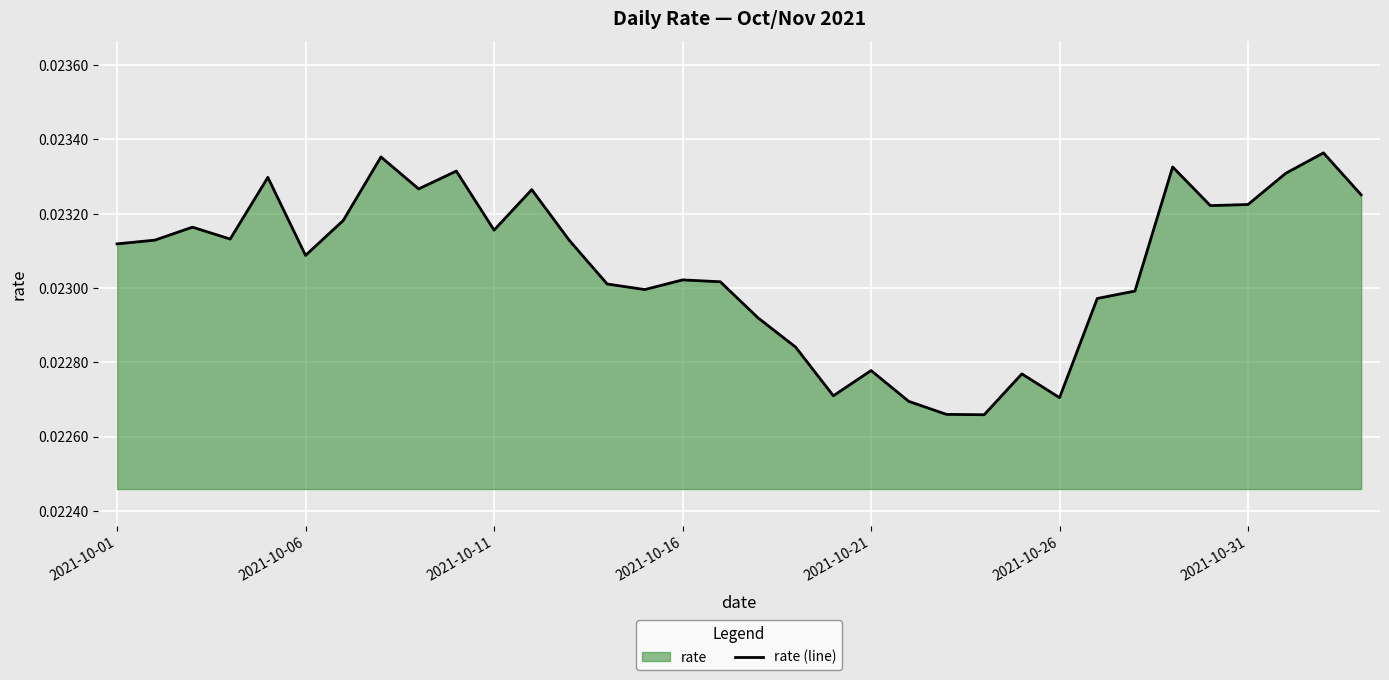

True or false: there are more than 2 points higher than both neighbors.

True